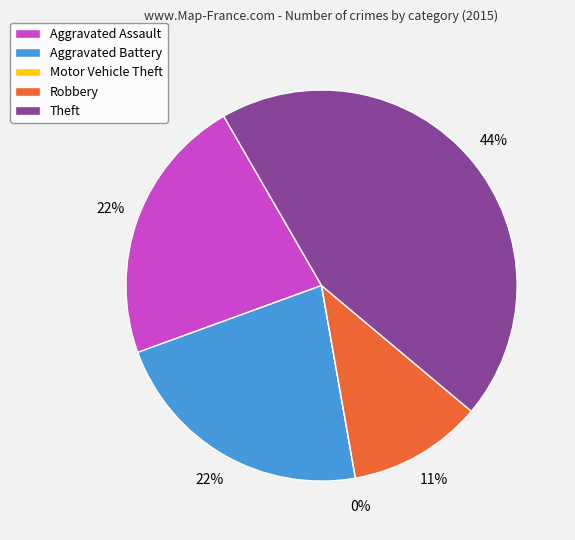

To the nearest percent, what is the average slice percentage?

20%